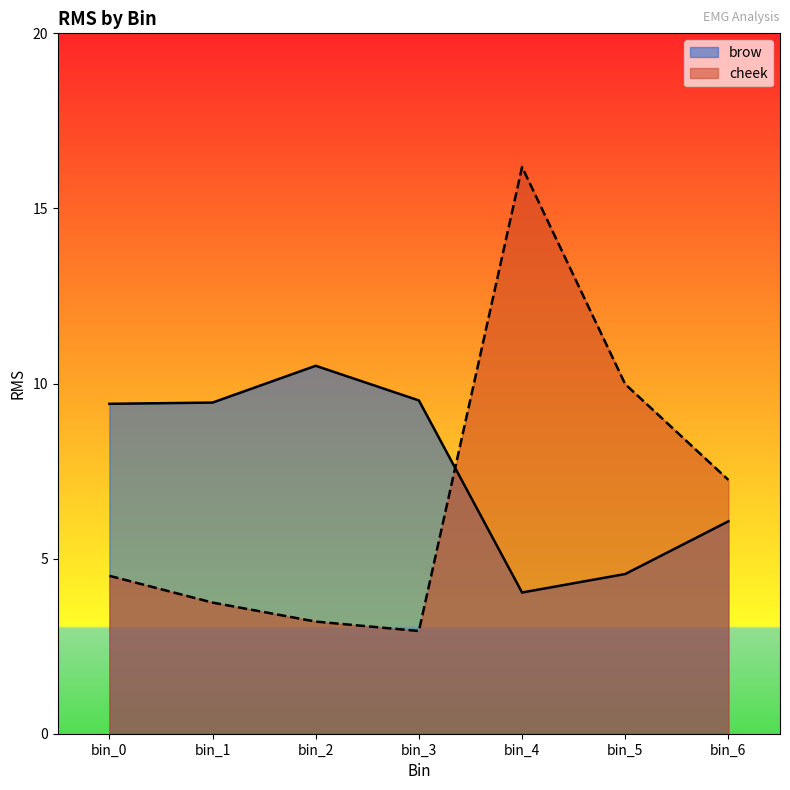

What is the difference between the maximum and second lowest values in the brow series?

5.9